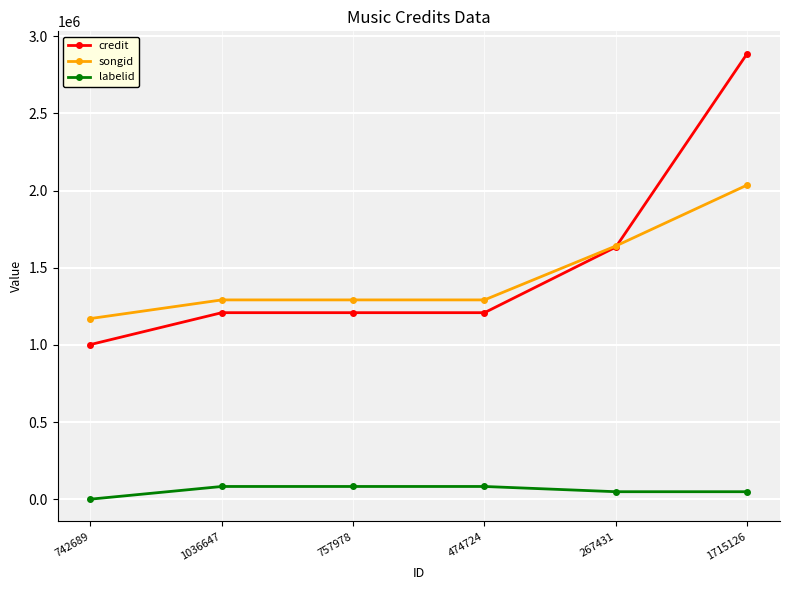

What is the label of the 3rd point from the left?

757978